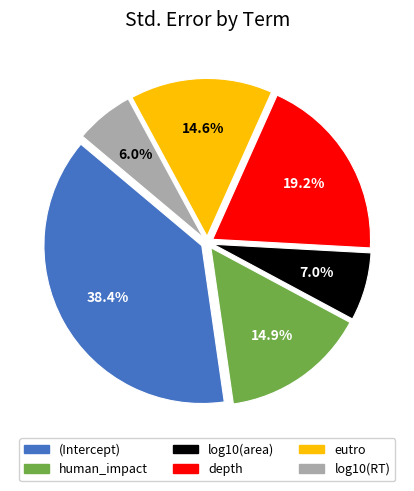

To the nearest percent, what is the combined percentage of log10(area) and (Intercept)?

45%